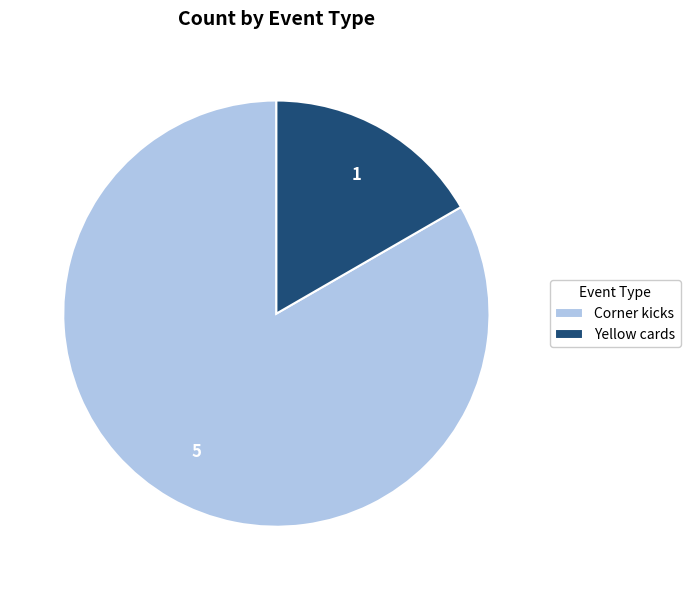

Rank the categories by value from highest to lowest.

Corner kicks, Yellow cards